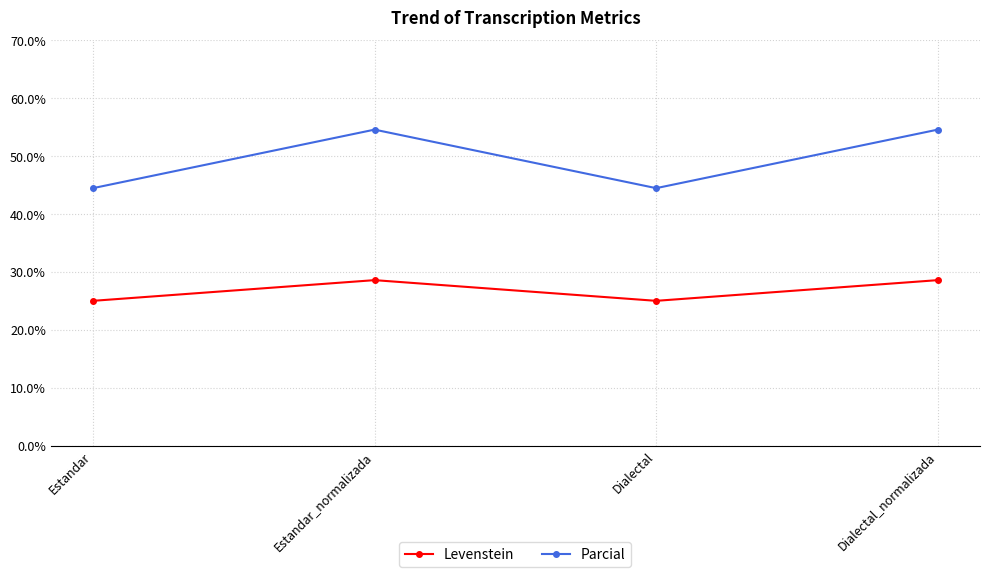

Between Estandar_normalizada and Dialectal, which series saw the biggest shift?

Parcial